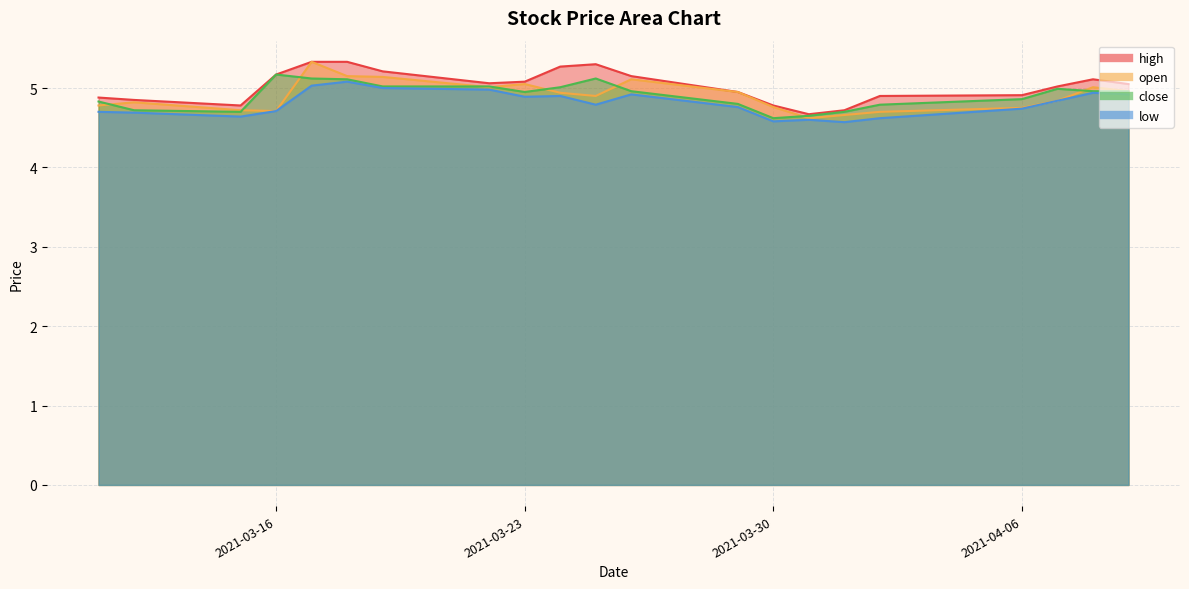

What is the label of the 16th point from the left?

2021-04-01